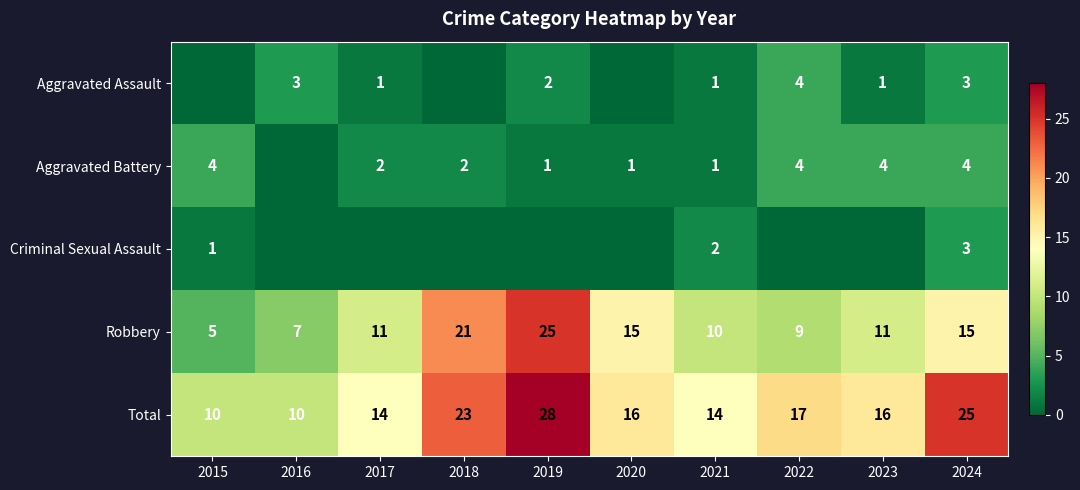

At how many categories does at least one series exceed 19?

3